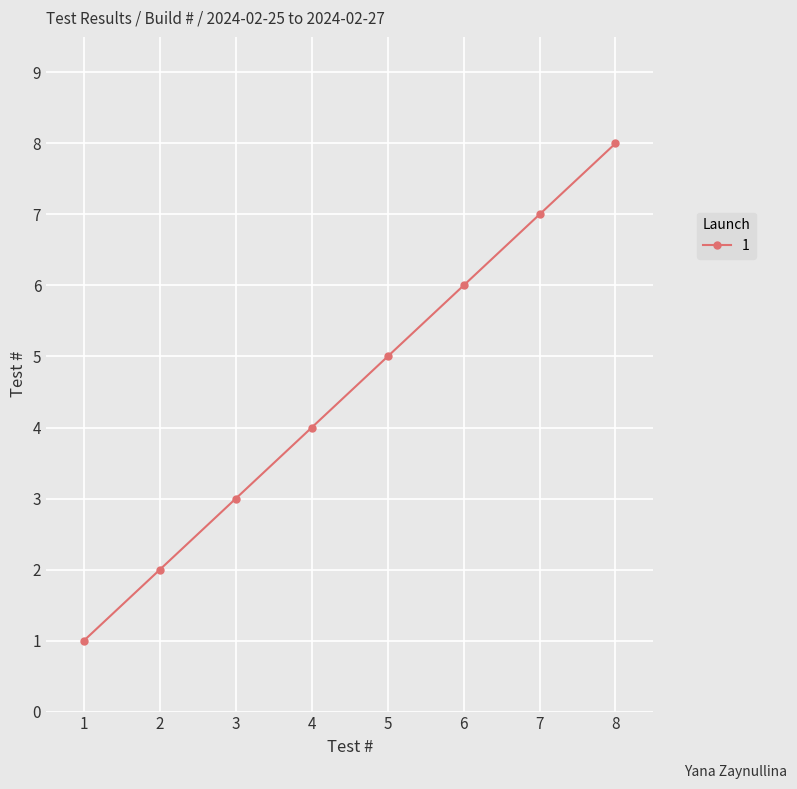

What is the ratio of the value at 4 to the value at 6?

0.7